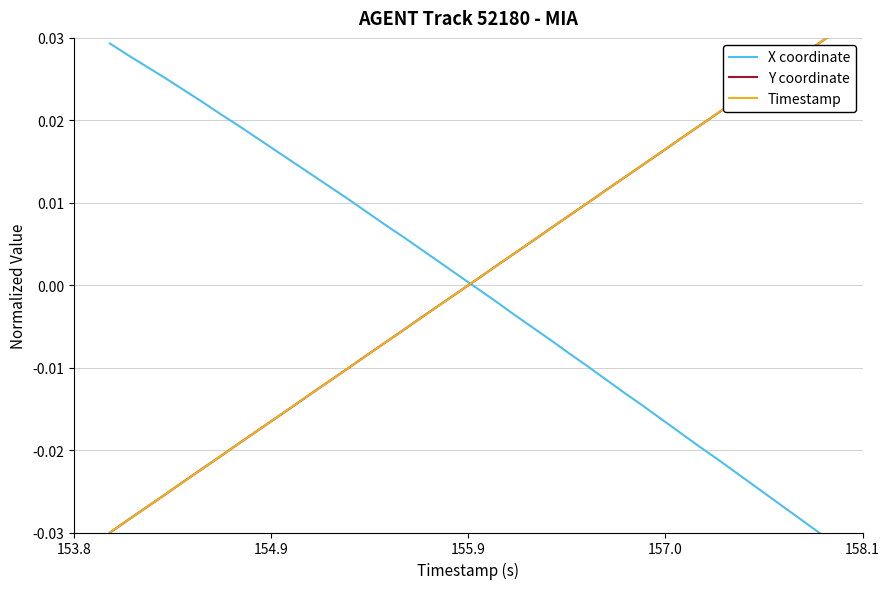

What is the difference between the maximum and minimum values in the X coordinate series?

0.1